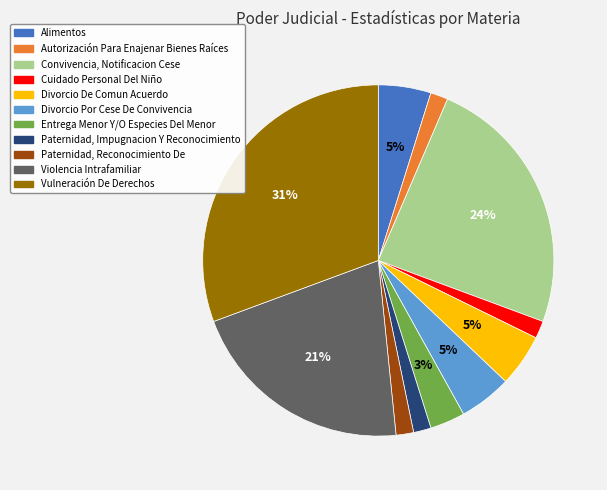

To the nearest percent, what is the difference between the Cuidado Personal Del Niño and Alimentos slice percentages?

3%